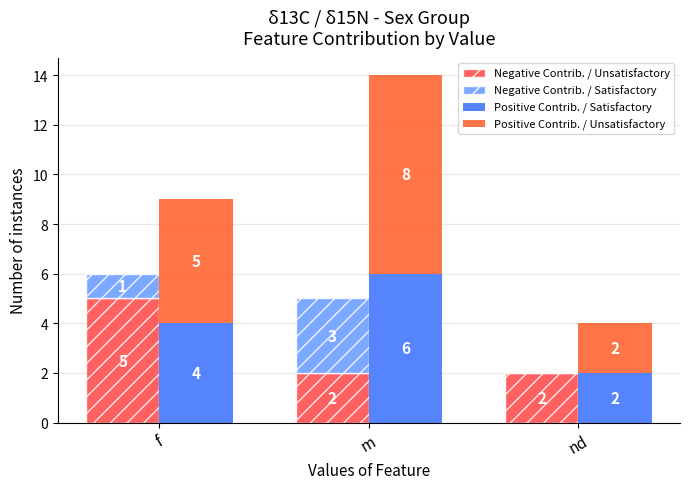

At m, list the series in order from smallest to largest.

Negative Contrib. / Unsatisfactory, Negative Contrib. / Satisfactory, Positive Contrib. / Satisfactory, Positive Contrib. / Unsatisfactory